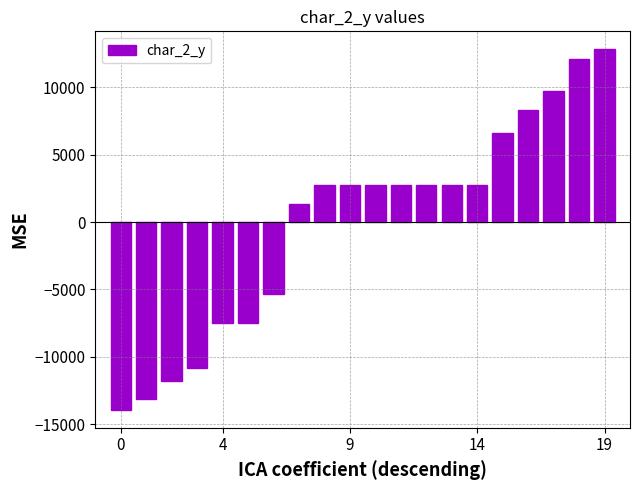

How many values are above zero?

13